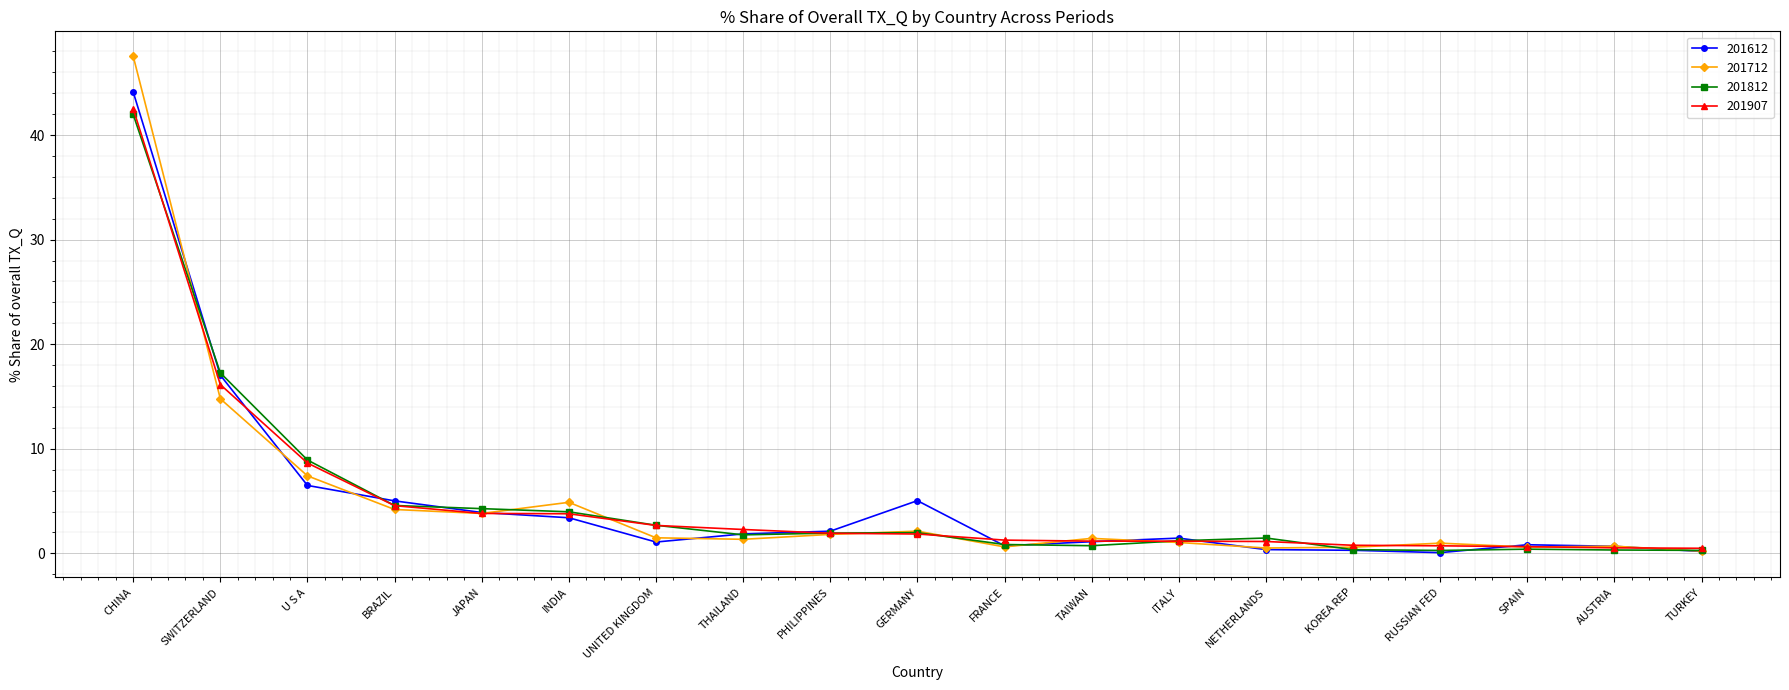

Which series changed the most between CHINA and BRAZIL?

201712